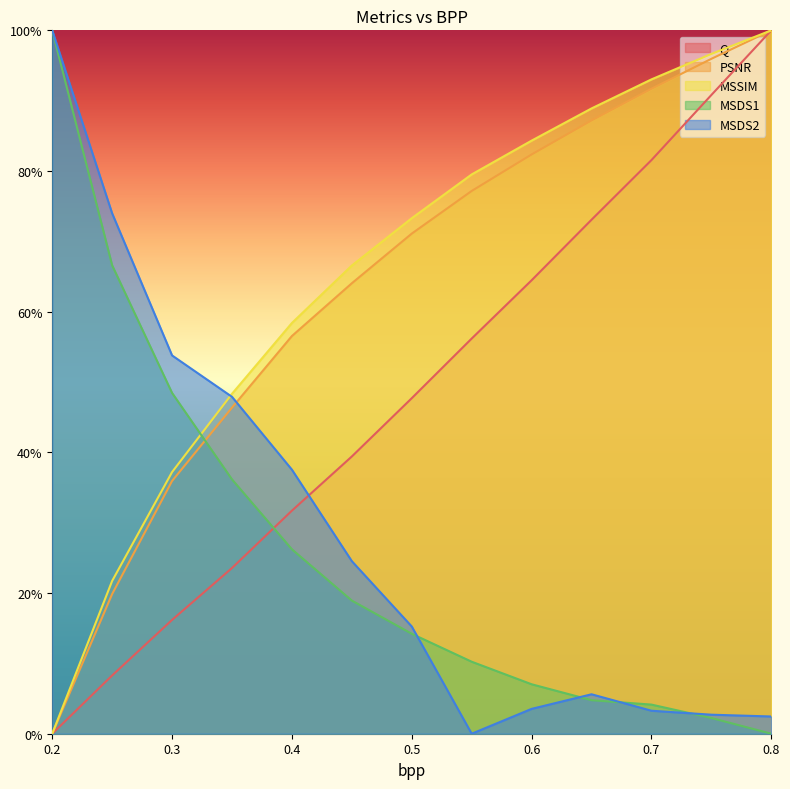

What position from the right is 0.45?

8